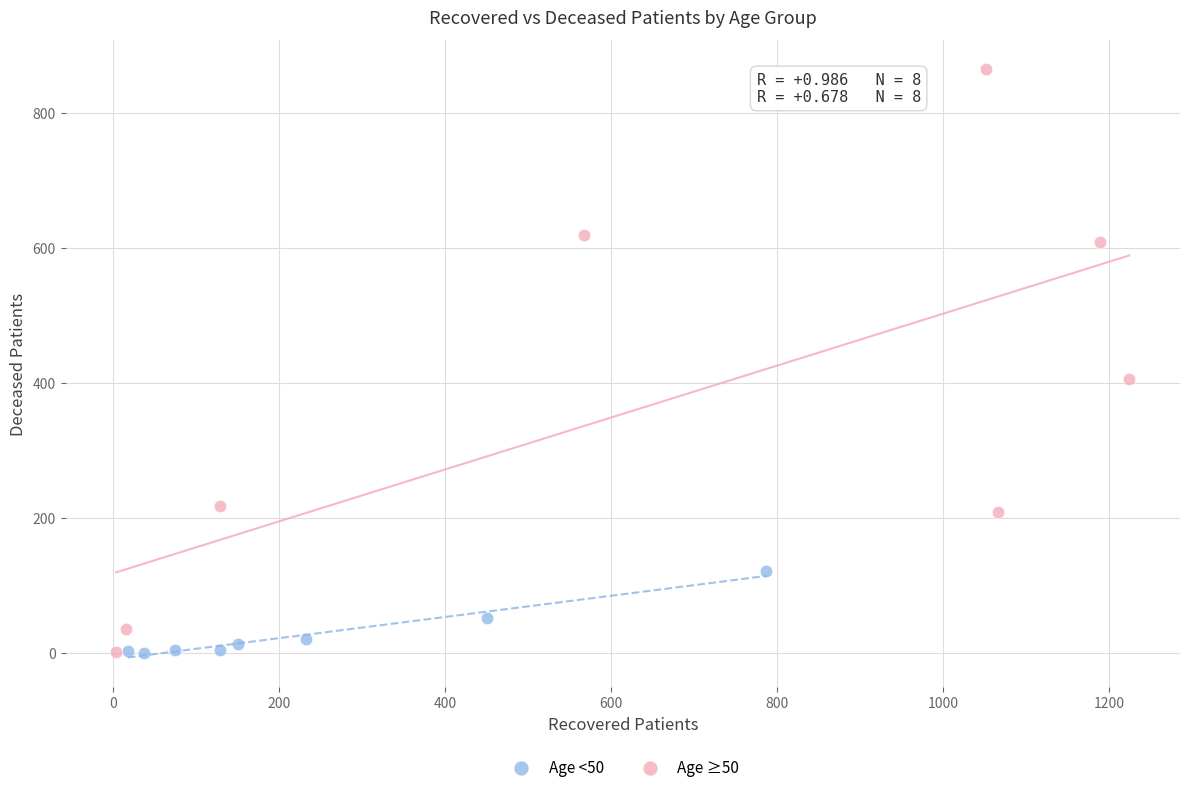

Which series has the largest Y range (max minus min)?

Age ≥50